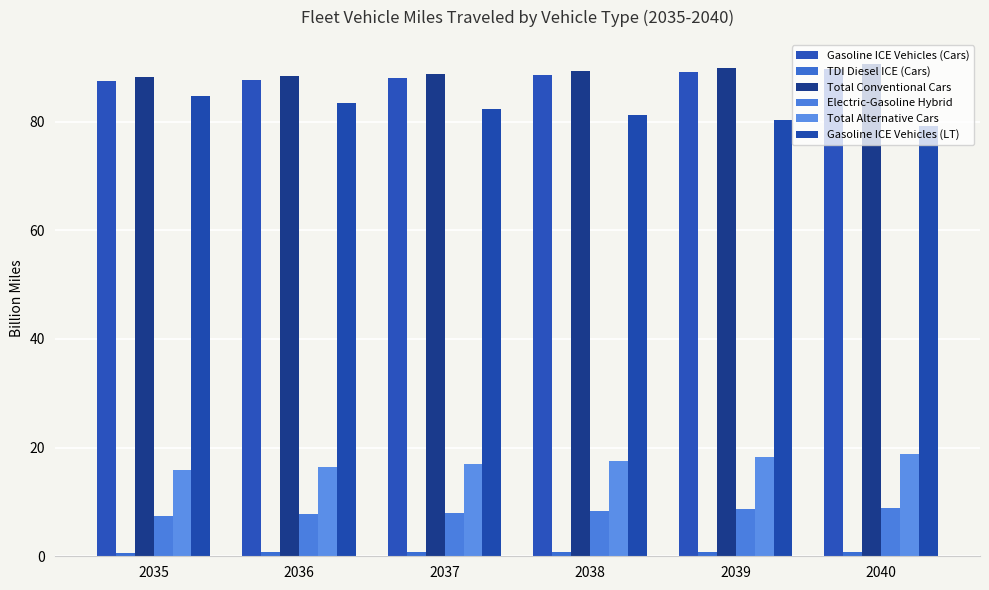

Between 2035 and 2039, which series saw the biggest shift?

Gasoline ICE Vehicles (LT)